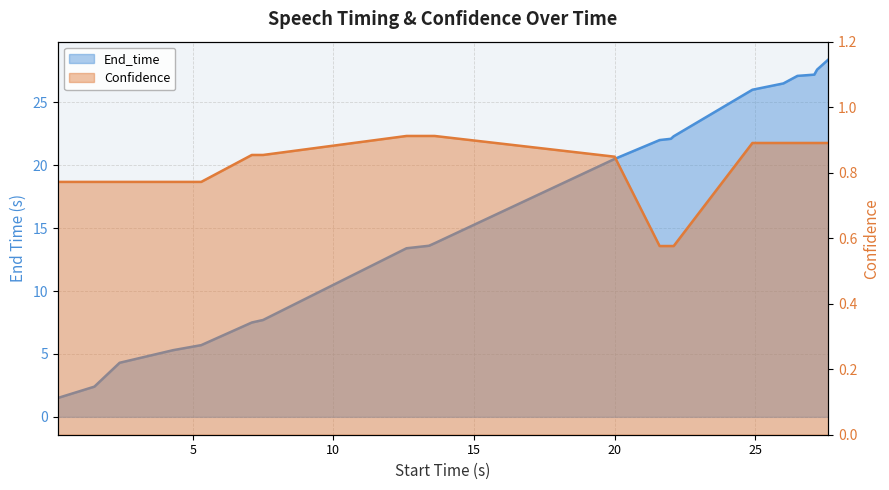

The value of Confidence at 20.0 is 0.8. True or false?

True